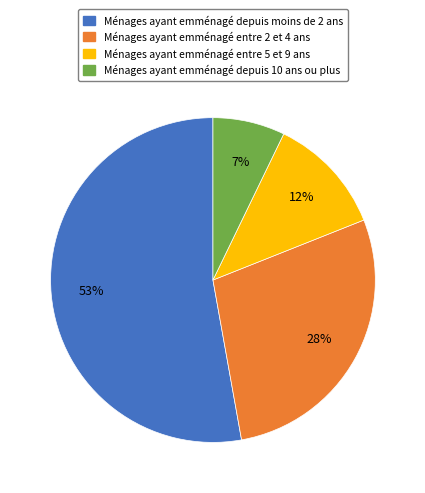

To the nearest percent, what is the average slice percentage?

25%